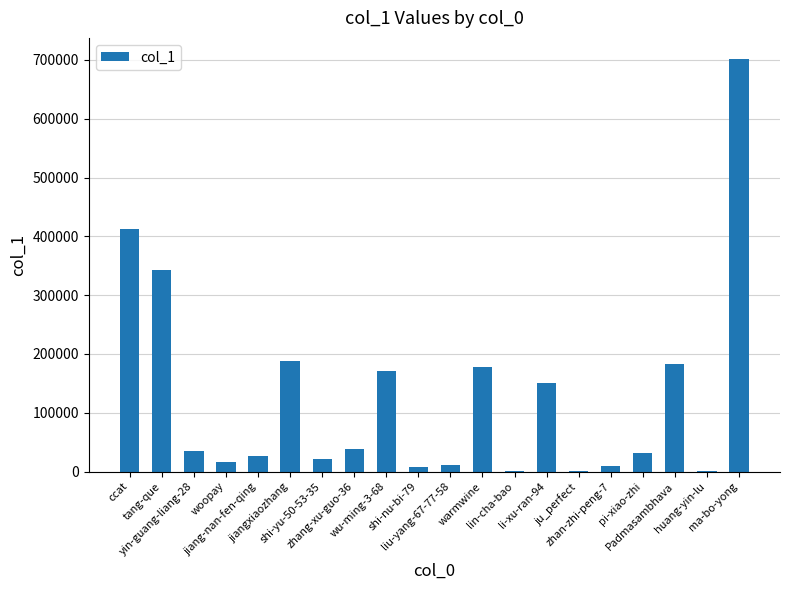

What is the maximum value shown in the chart?

702407